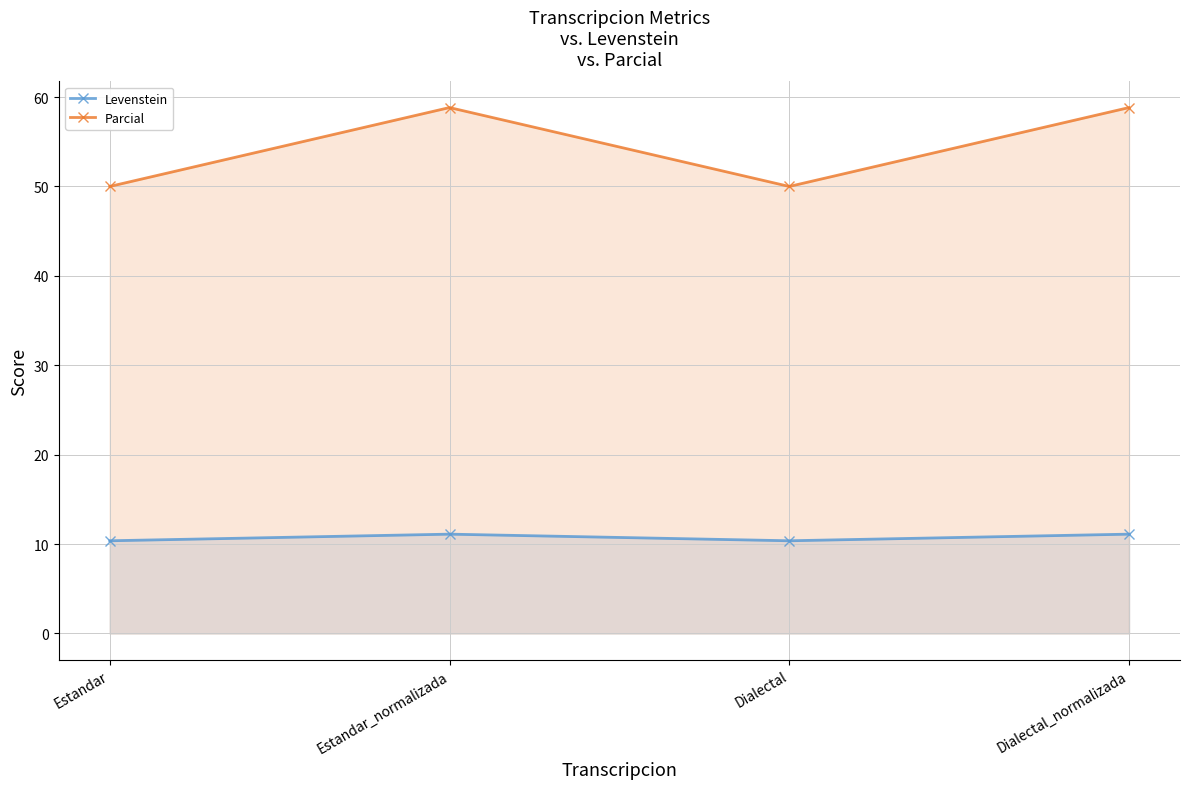

What is the label of the 2nd point from the left?

Estandar_normalizada